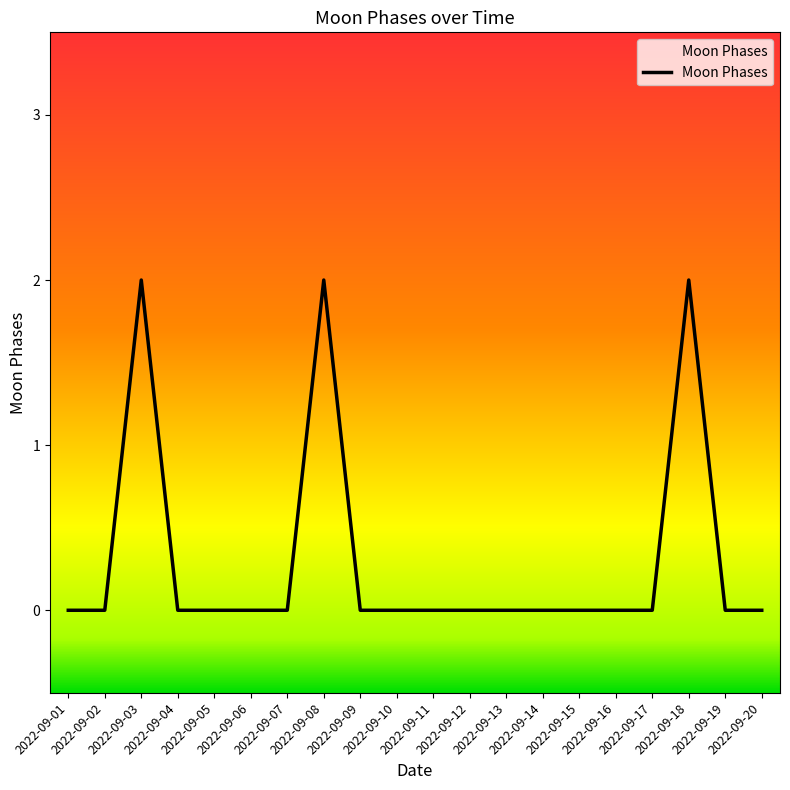

How many interior local peaks (higher than both neighbors) does the data have?

3